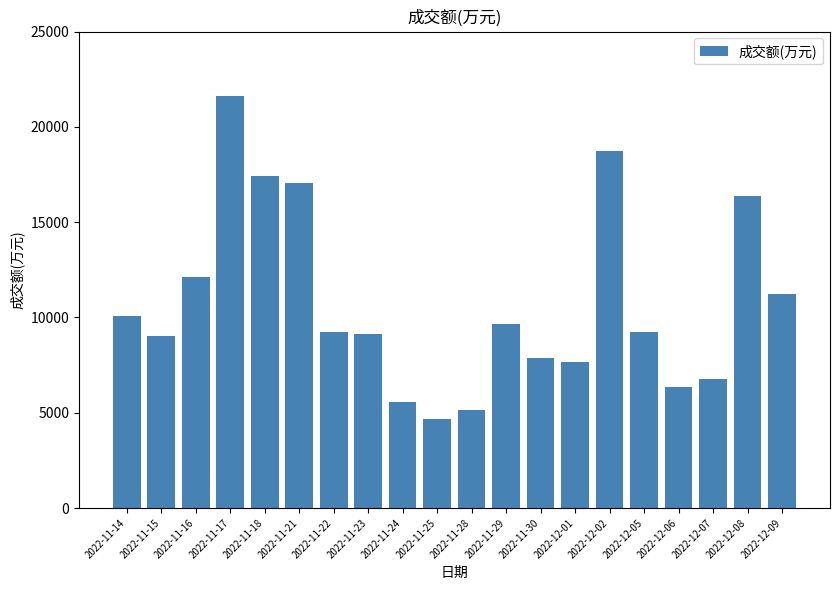

What is the greatest value displayed?

21642